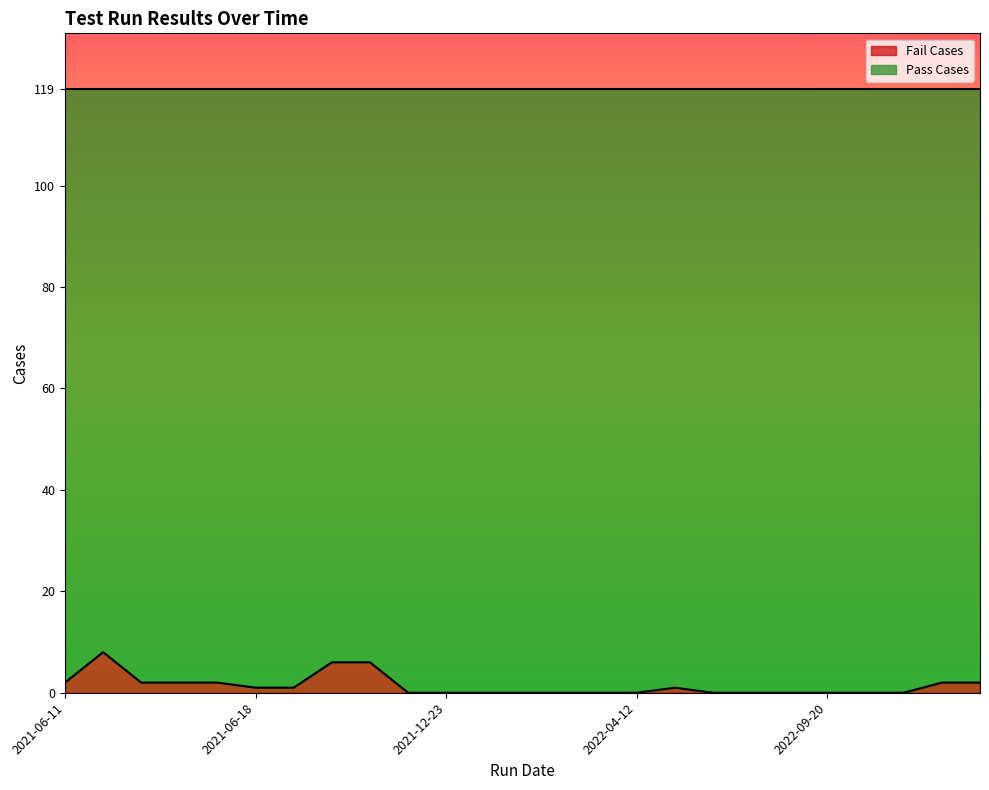

What is the maximum value for Fail Cases?

8